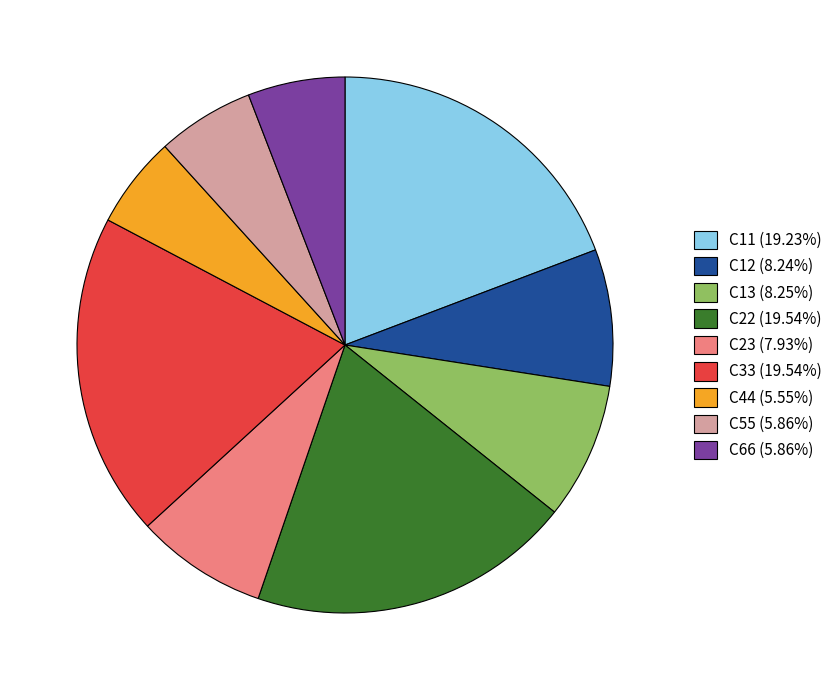

Approximately how many times larger is the value at C23 (7.93%) compared to C44 (5.55%)?

1.4